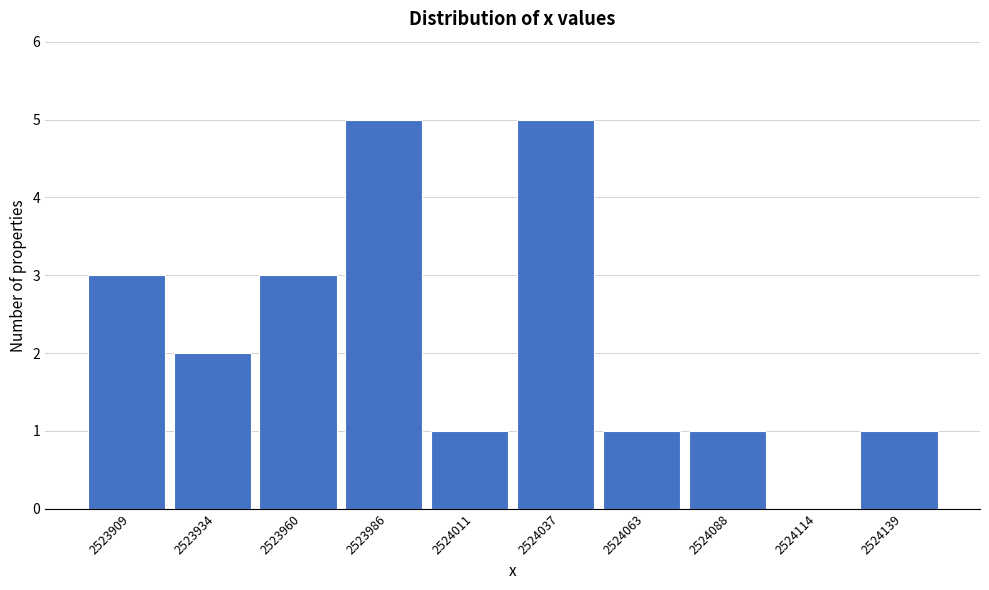

Reading left to right, transcribe all the data shown in this chart.

2523909=3	2523934=2	2523960=3	2523986=5	2524011=1	2524037=5	2524063=1	2524088=1	2524114=0	2524139=1